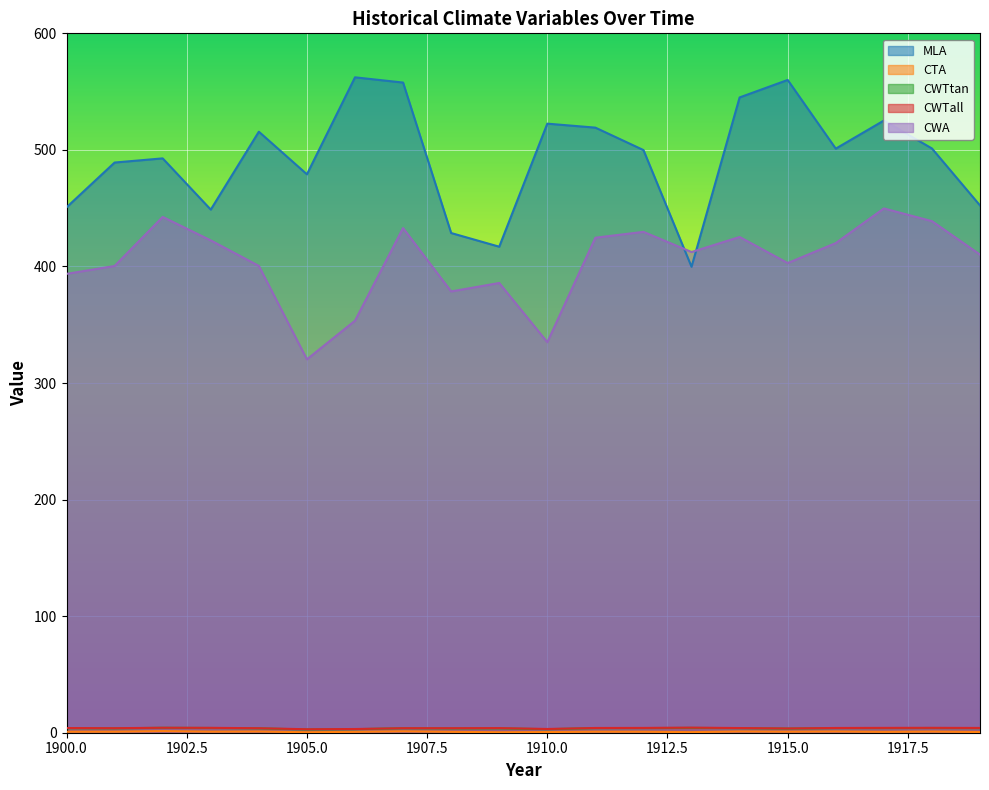

At which category does CWA reach its first local valley?

1905.0